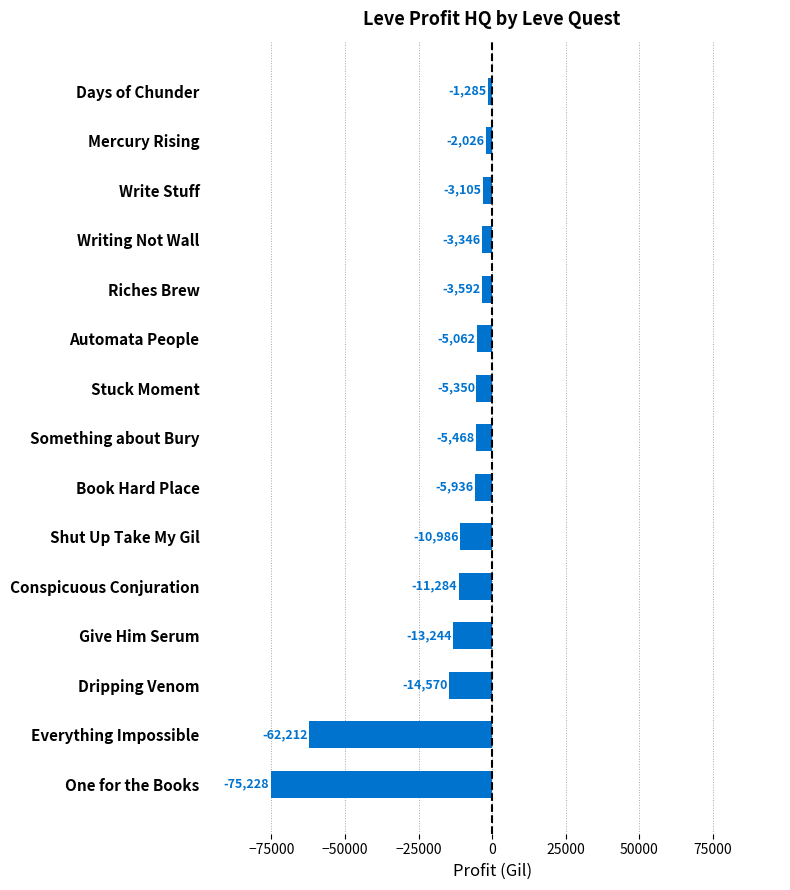

What is the average value?

-14846.3